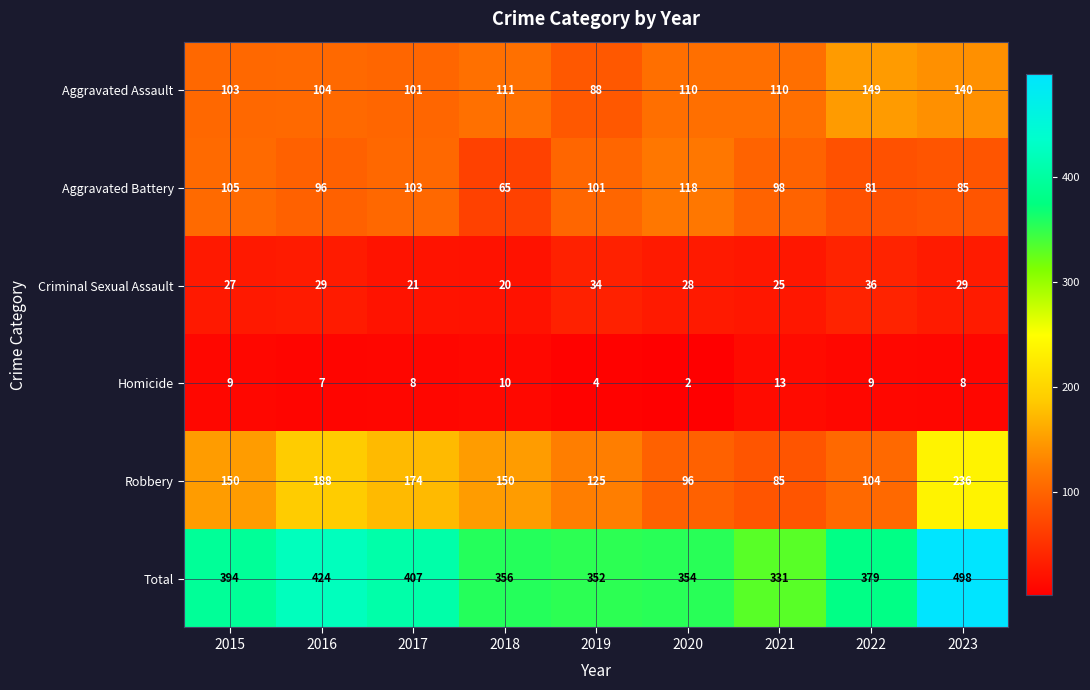

At 2015, list the series in order from smallest to largest.

Homicide, Criminal Sexual Assault, Aggravated Assault, Aggravated Battery, Robbery, Total